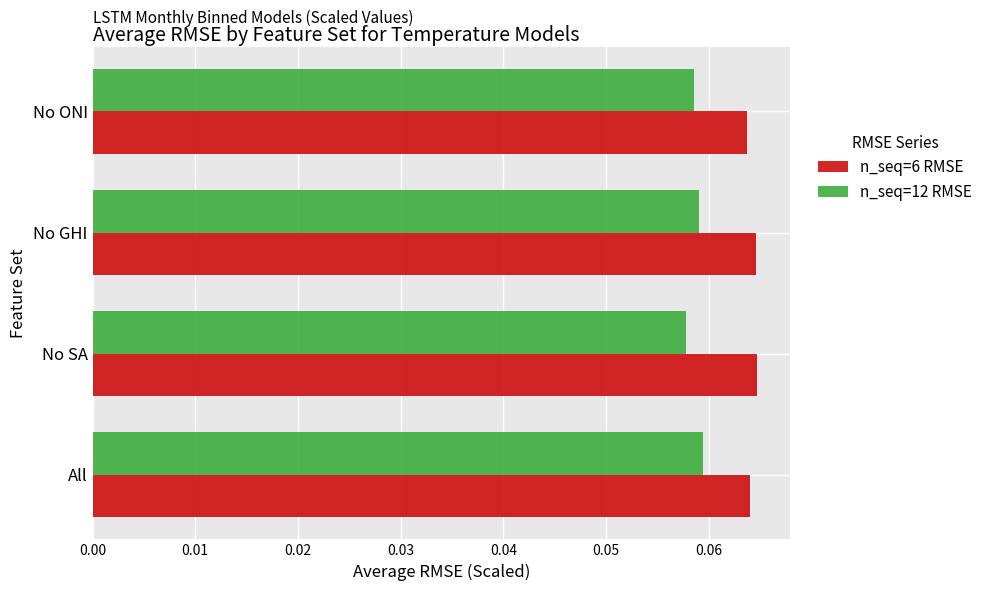

The n_seq=6 RMSE series shows 0.0 at All. True or false?

False